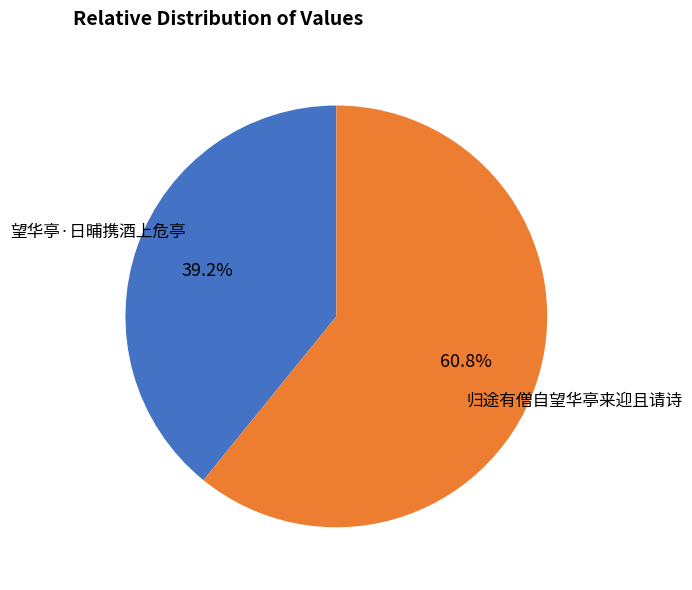

To the nearest percent, what is the average slice percentage?

50%